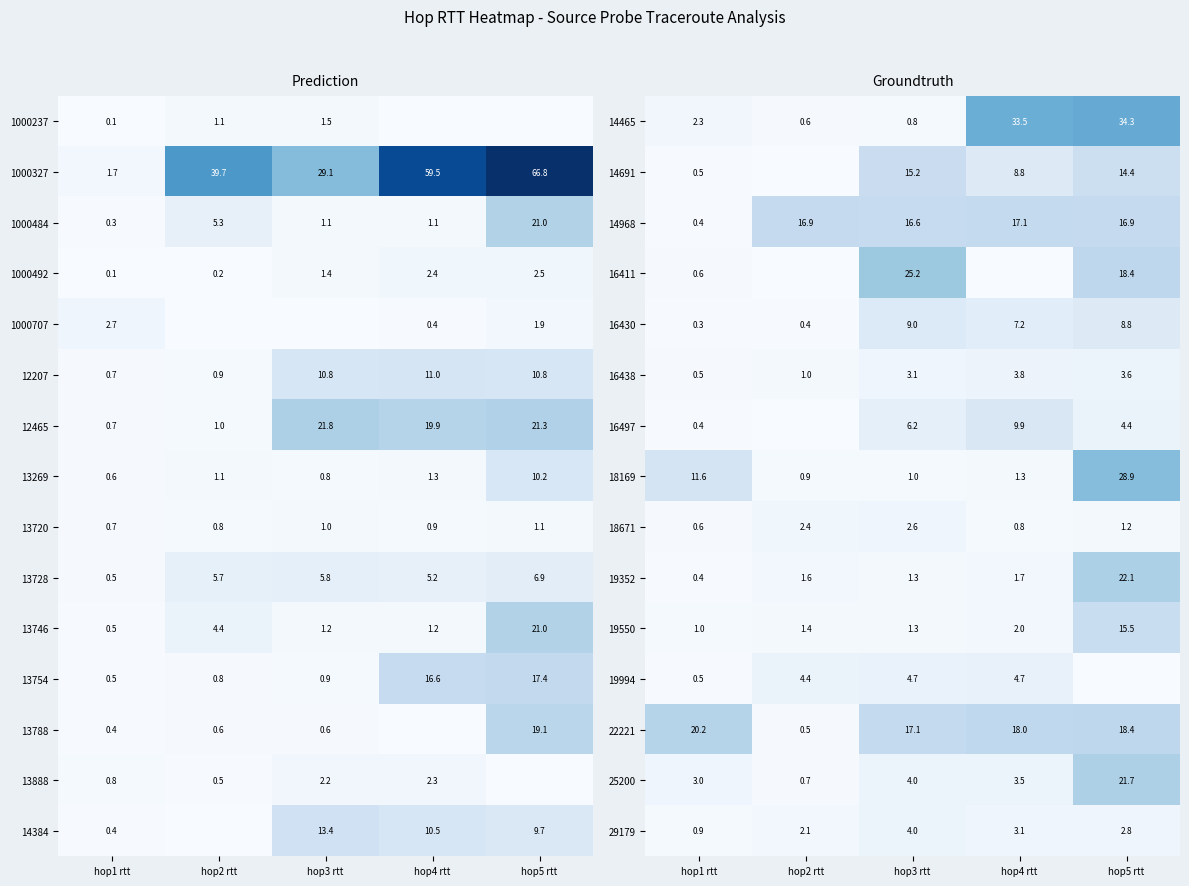

What is the difference between the maximum and second lowest values in the 19352 series?

20.8